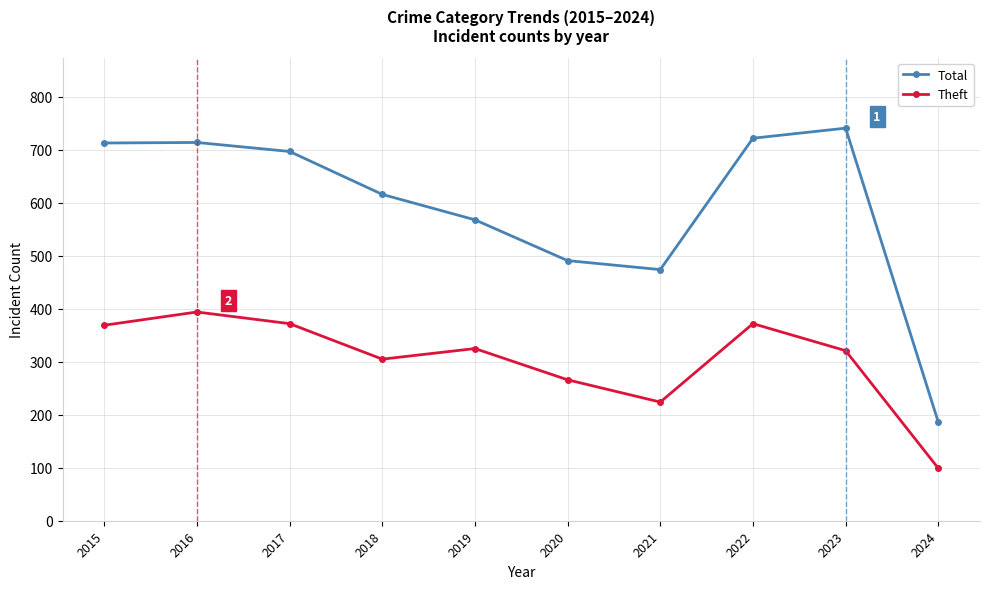

What is the total value across all series at 2023?

1062